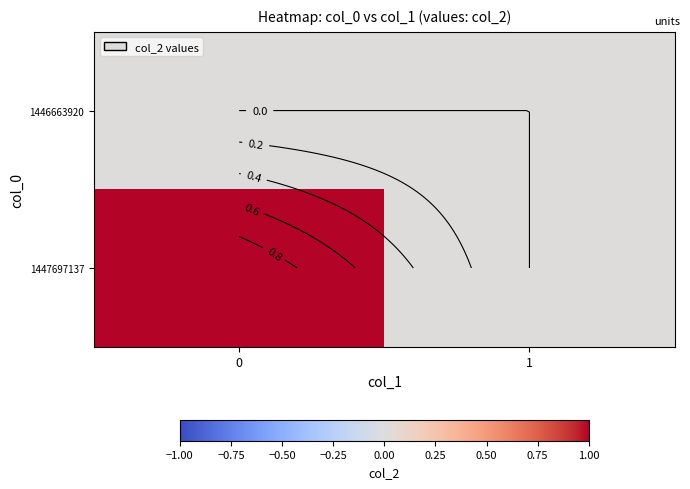

List the series in order of their overall mean, highest first.

1447697137, 1446663920